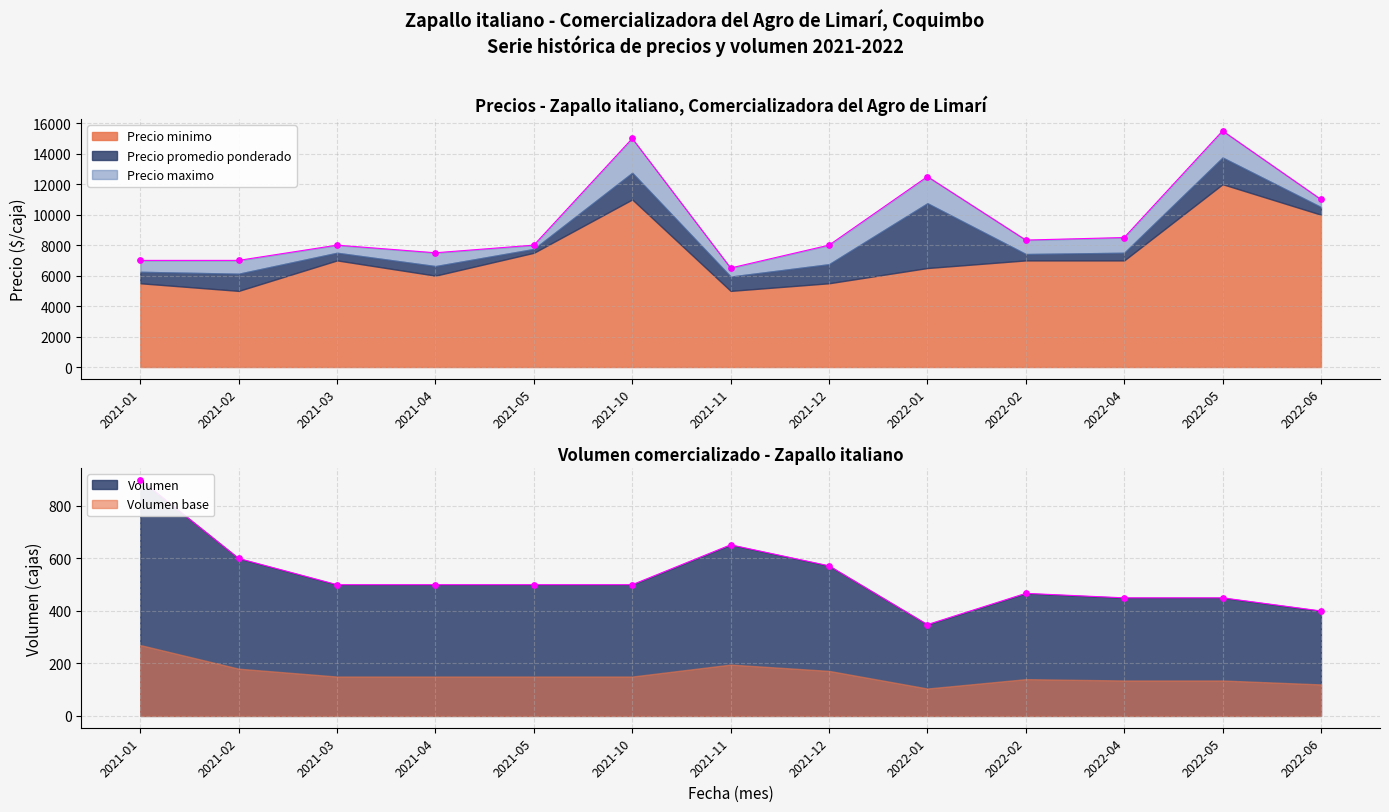

At how many categories does at least one series exceed 9359?

4